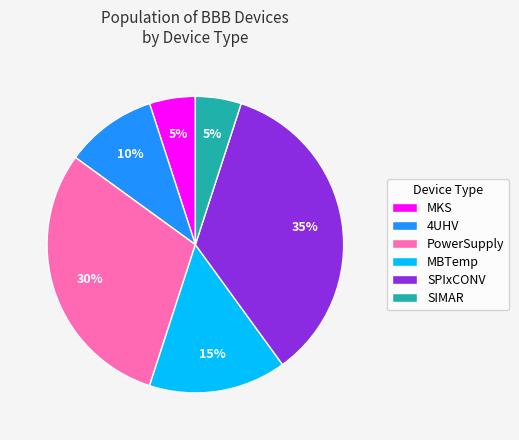

Does PowerSupply represent more than half of the total?

No